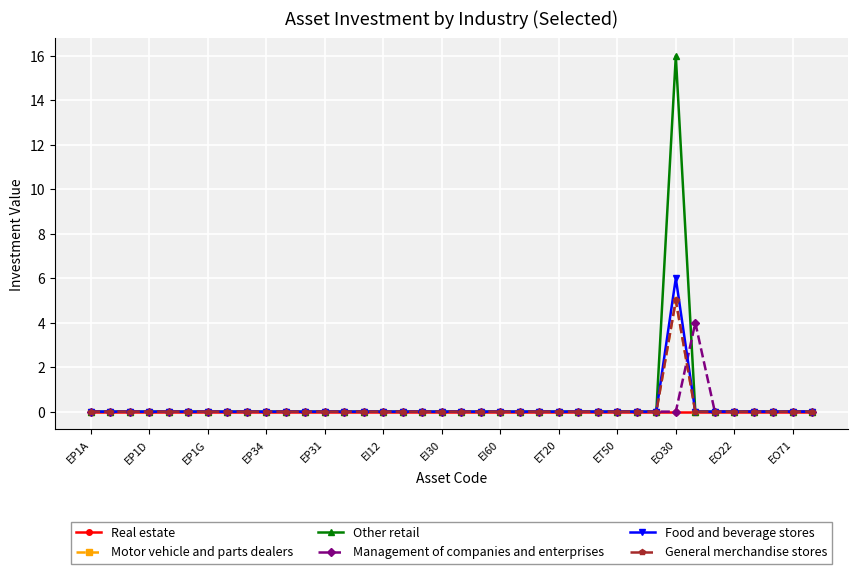

Does the chart have visible grid lines?

Yes